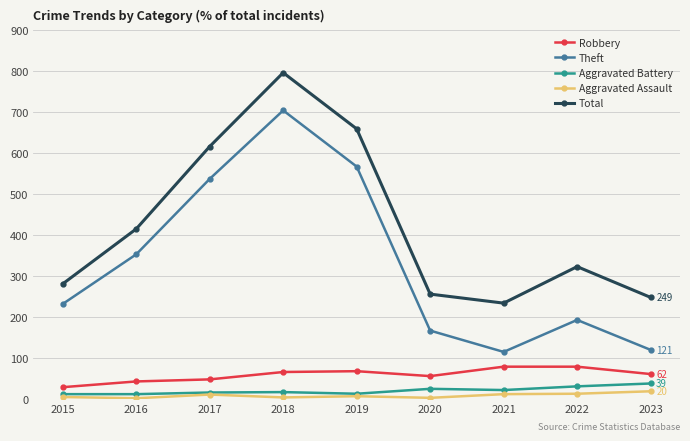

At which category is the sum across all series the highest?

2018